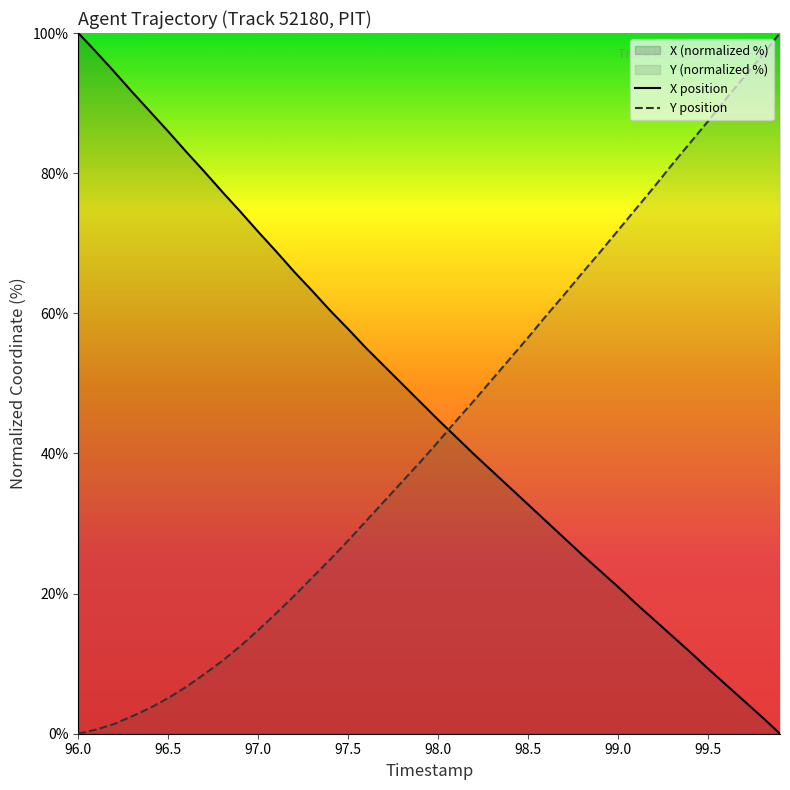

How many data points in Y are above 41?

20